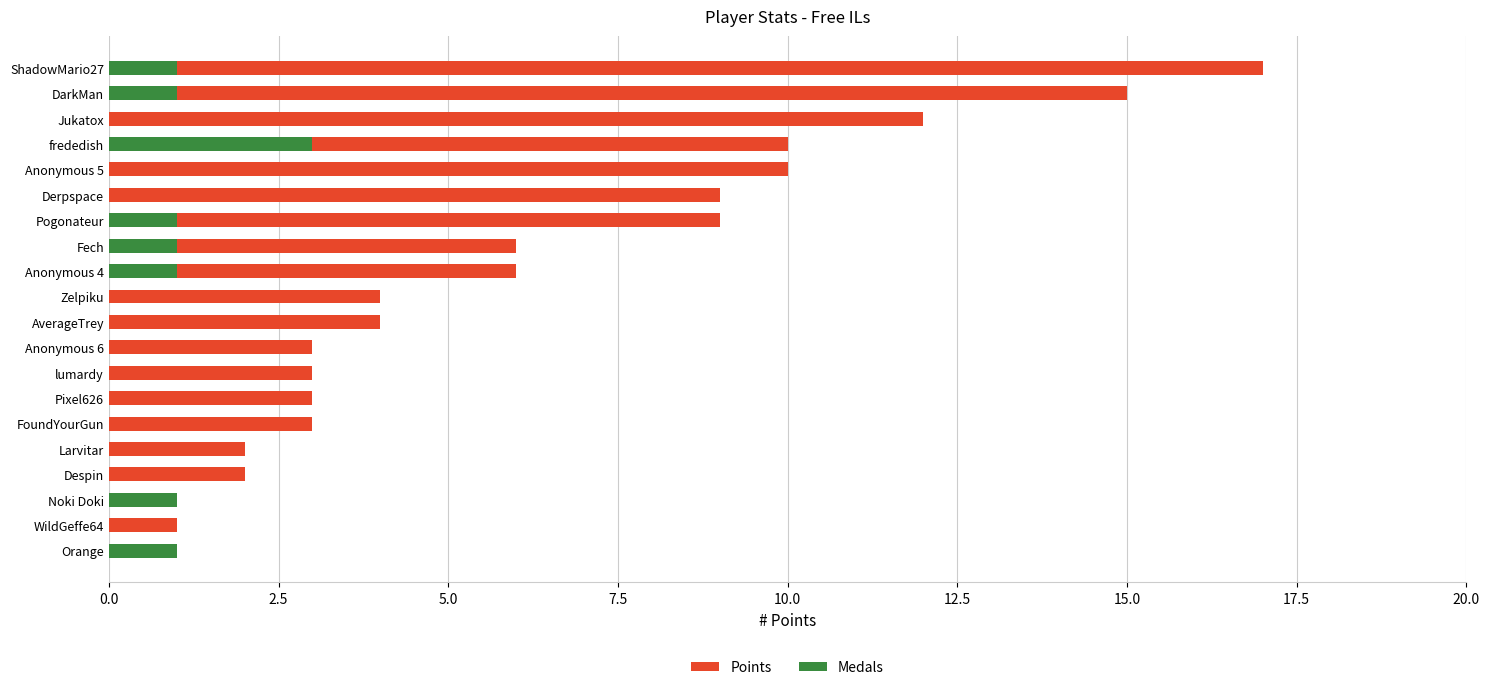

The value of Points at 17 is 1. True or false?

False